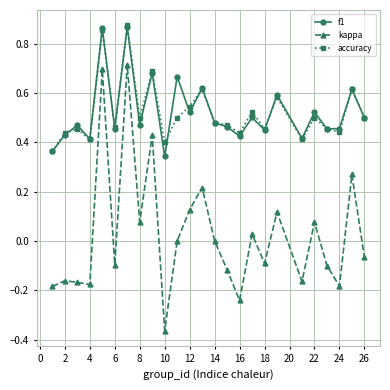

True or false: f1 and kappa intersect in this chart.

False